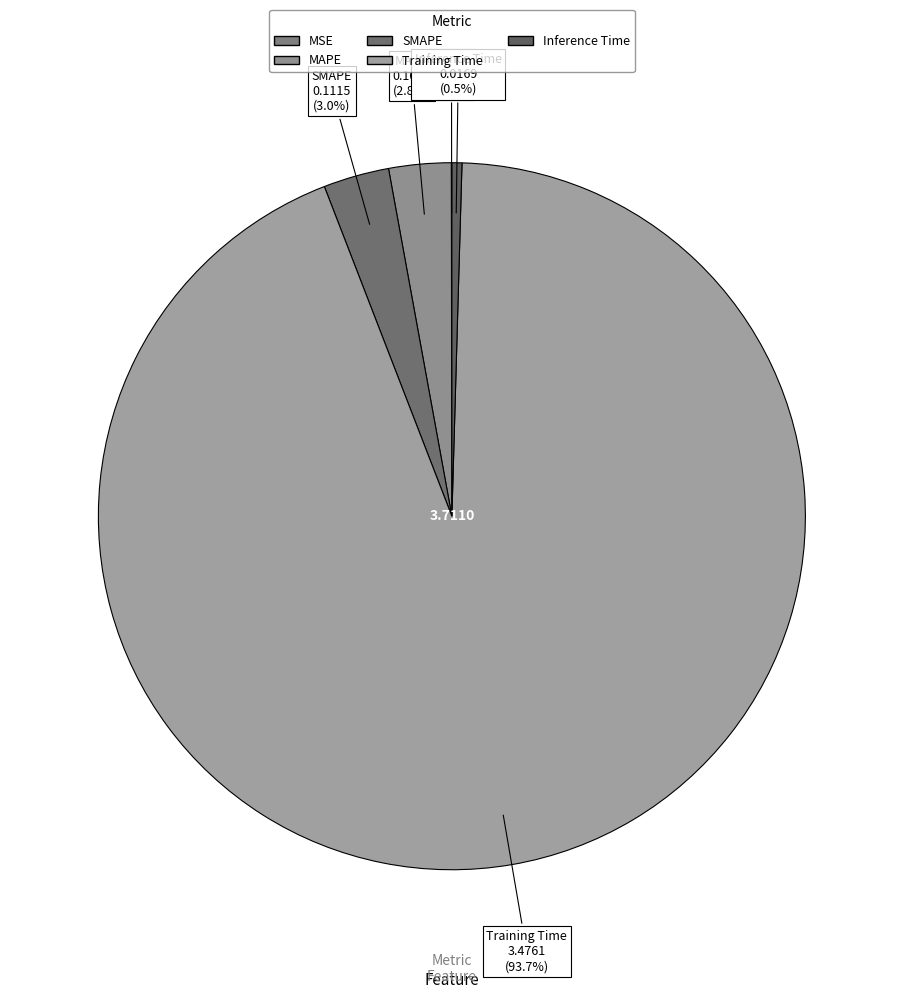

What is the largest slice in the pie chart?

Training Time